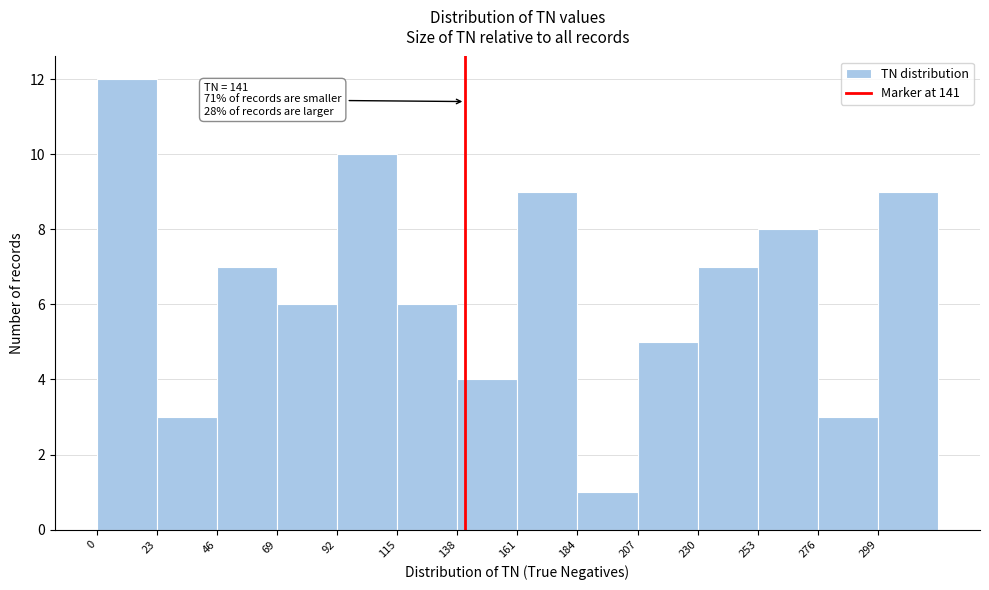

Over which range of the x-axis is the bar tallest?

0 to 23